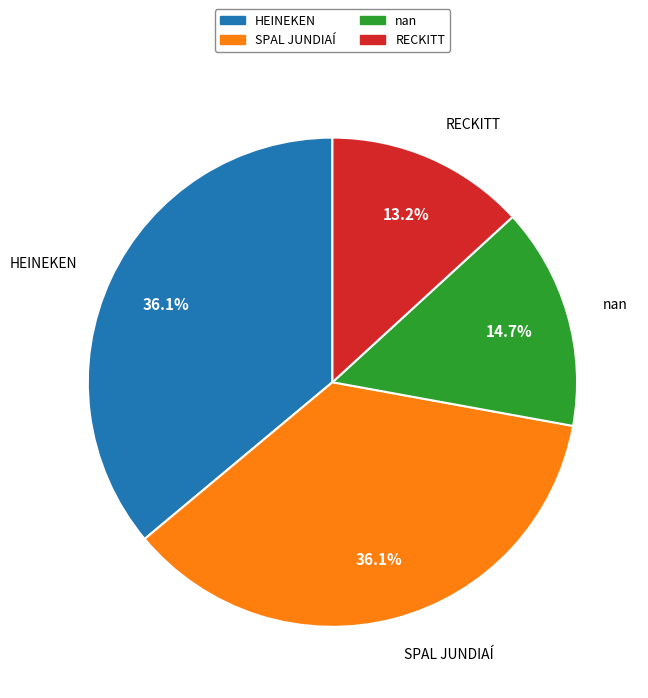

Approximately how many times larger is the value at nan compared to RECKITT?

1.1